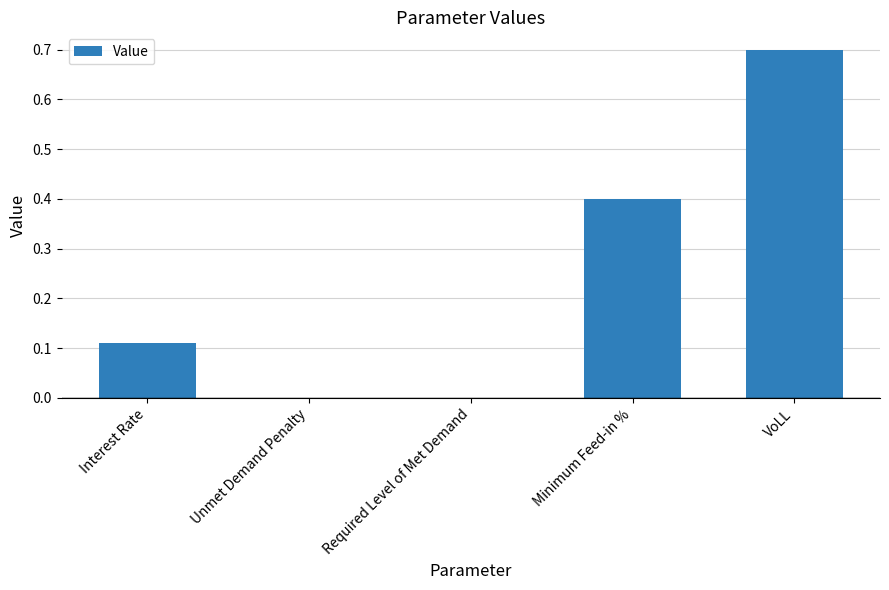

Count the number of data series in this chart.

1